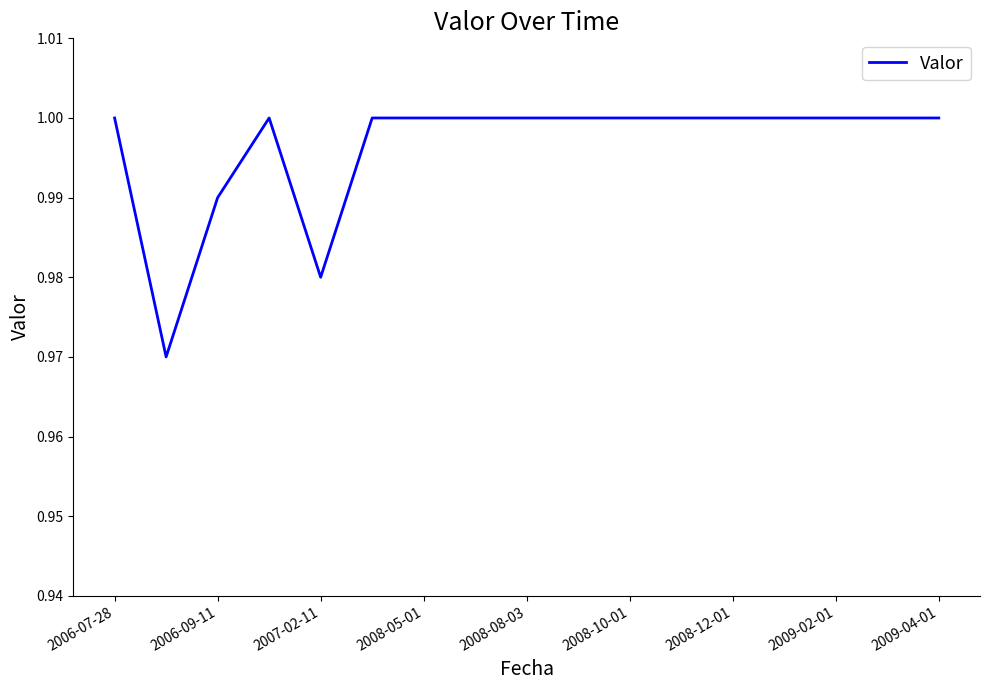

How many lines are shown in the chart?

1